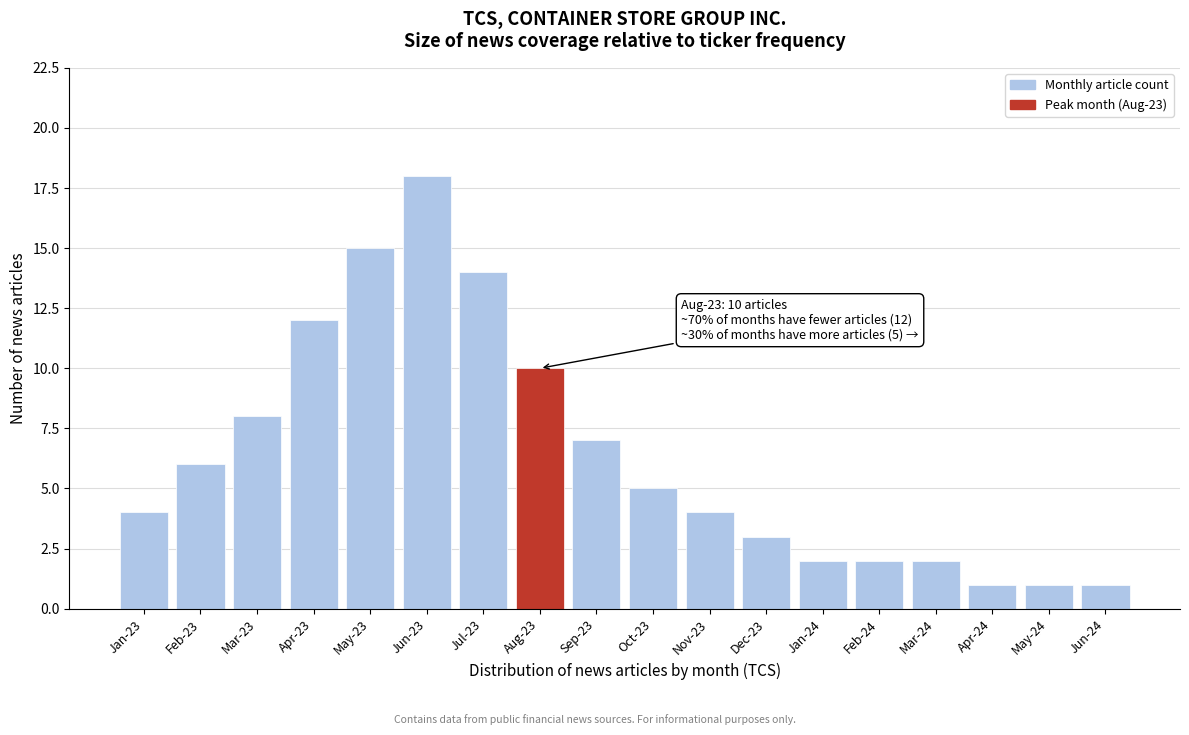

Reading right to left, what are all the values shown in this chart?

Jun-24=1	May-24=1	Apr-24=1	Mar-24=2	Feb-24=2	Jan-24=2	Dec-23=3	Nov-23=4	Oct-23=5	Sep-23=7	Aug-23=10	Jul-23=14	Jun-23=18	May-23=15	Apr-23=12	Mar-23=8	Feb-23=6	Jan-23=4